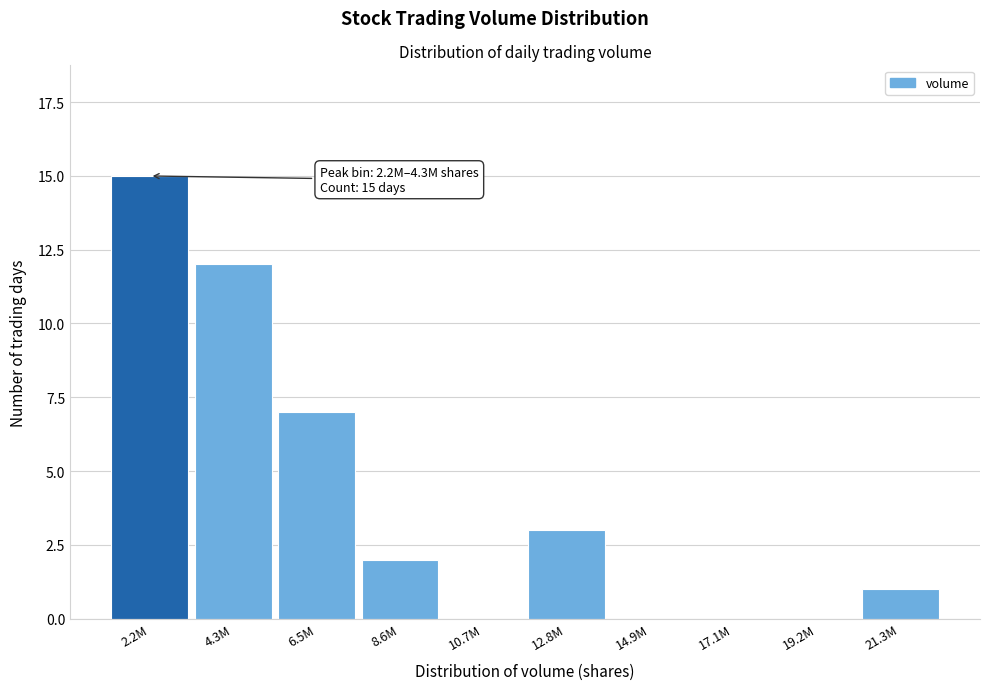

Reading left to right, list all the values displayed in this chart.

2.2M=15	4.3M=12	6.5M=7	8.6M=2	10.7M=0	12.8M=3	14.9M=0	17.1M=0	19.2M=0	21.3M=1